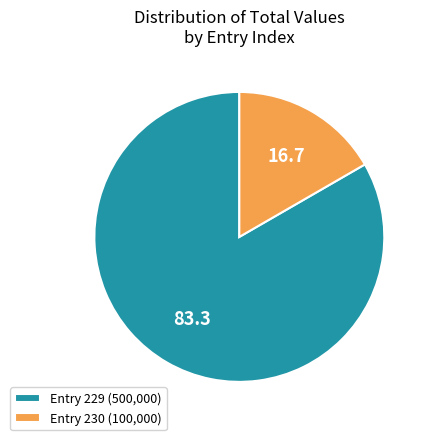

Which slice is the largest?

Entry 229 (500,000)